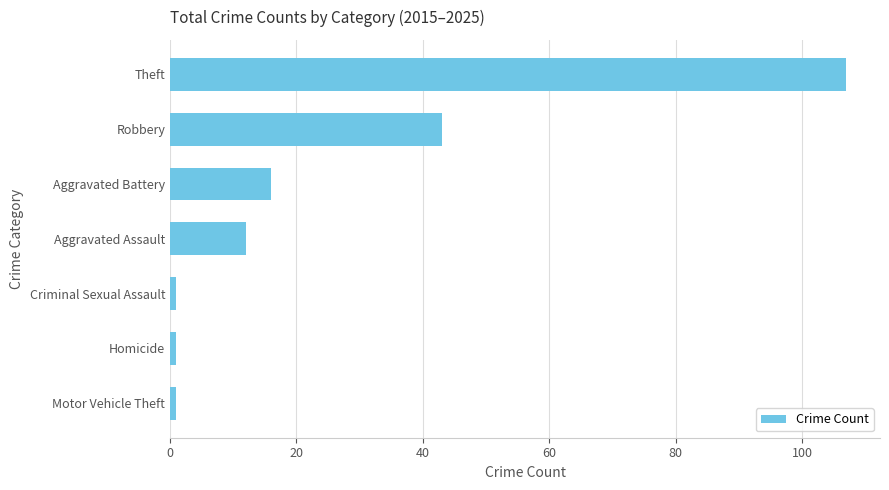

Reading top to bottom, transcribe all the data shown in this chart.

Theft=107	Robbery=43	Aggravated Battery=16	Aggravated Assault=12	Criminal Sexual Assault=1	Homicide=1	Motor Vehicle Theft=1